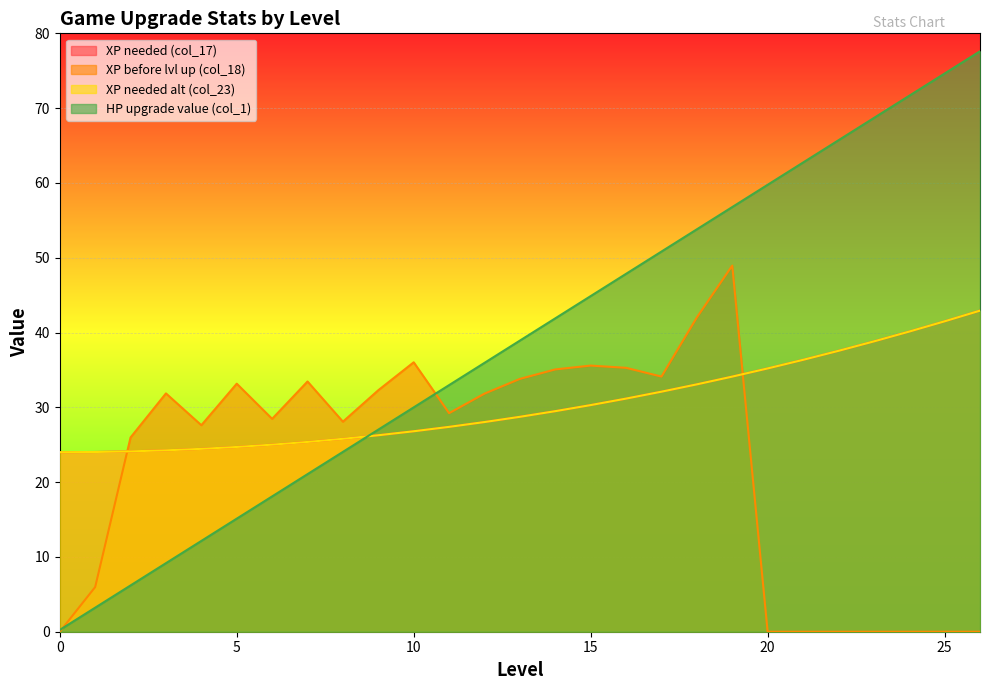

Rank the categories by XP before lvl up (col_18) value from highest to lowest.

19, 18, 10, 15, 16, 14, 17, 13, 7, 5, 9, 3, 12, 11, 6, 8, 4, 2, 1, 0, 20, 21, 22, 23, 24, 25, 26